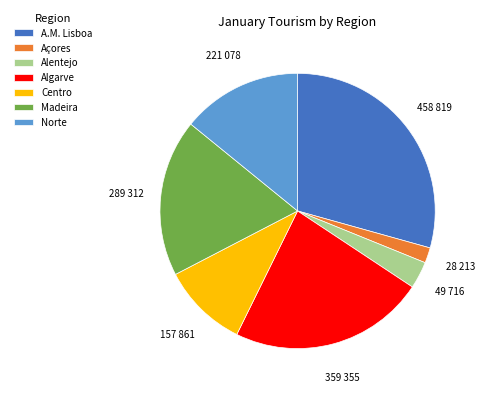

Is it true that Açores is 2% of the pie?

True